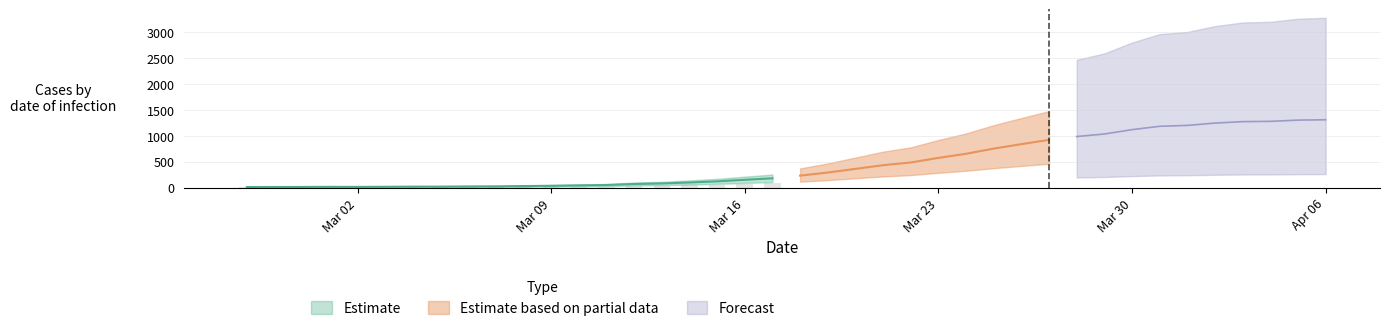

True or false: the data shows 1276 at 2020-04-03.

True